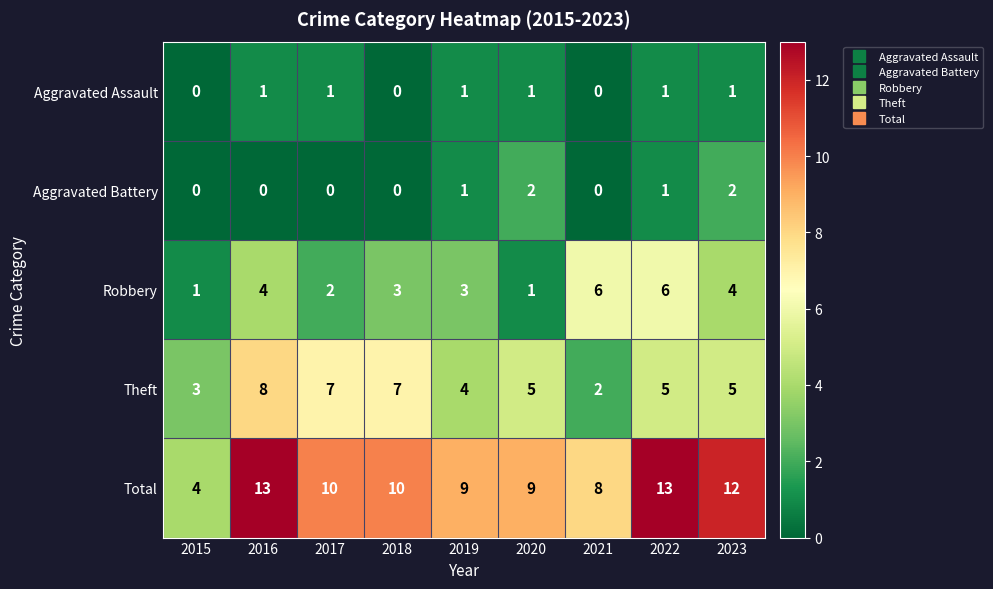

Rank the series by their maximum value, from lowest to highest.

Aggravated Assault, Aggravated Battery, Robbery, Theft, Total